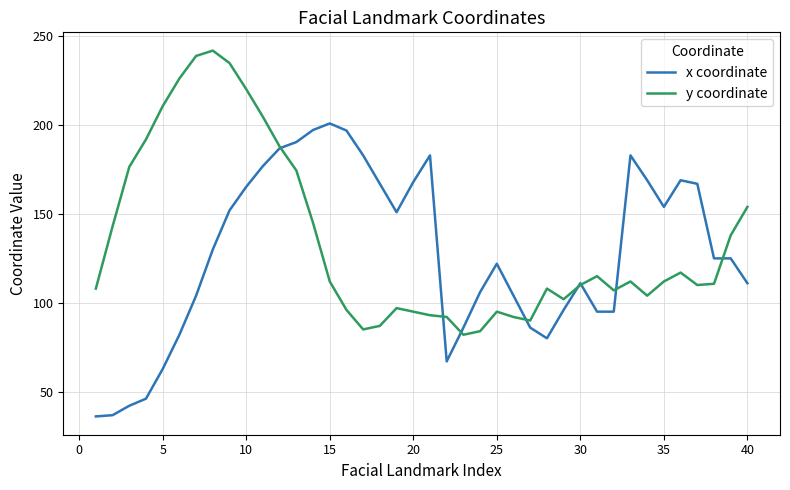

What is the lowest value of the y coordinate series?

82.0